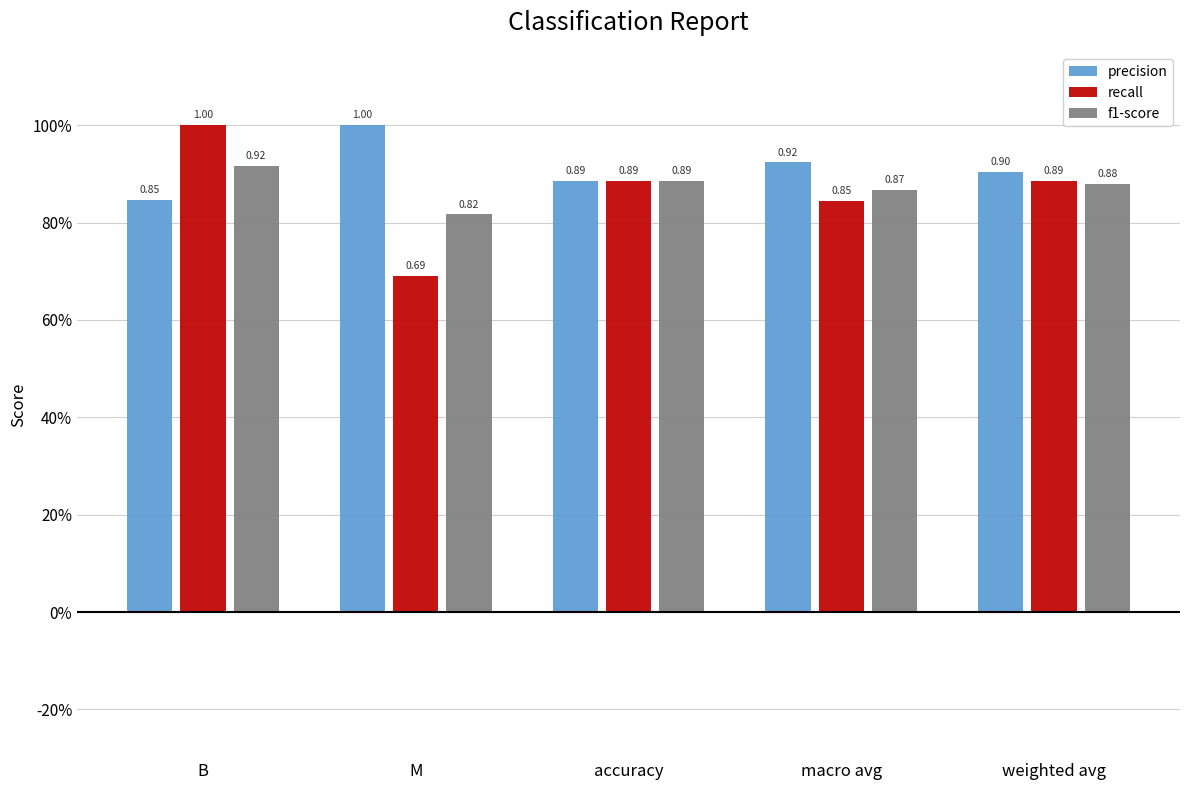

Does the chart contain any negative values?

No